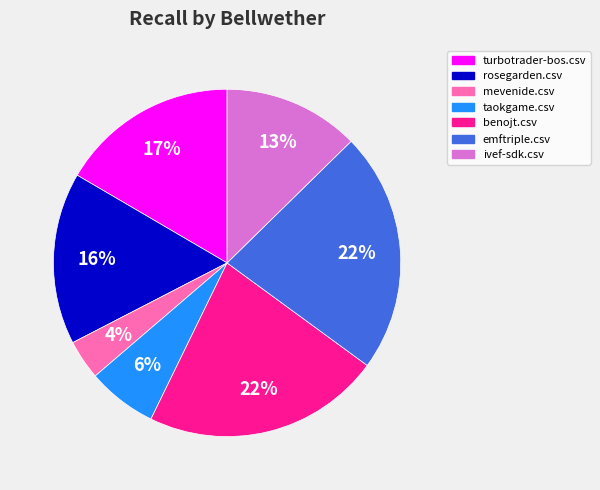

Which slice is the smallest?

mevenide.csv